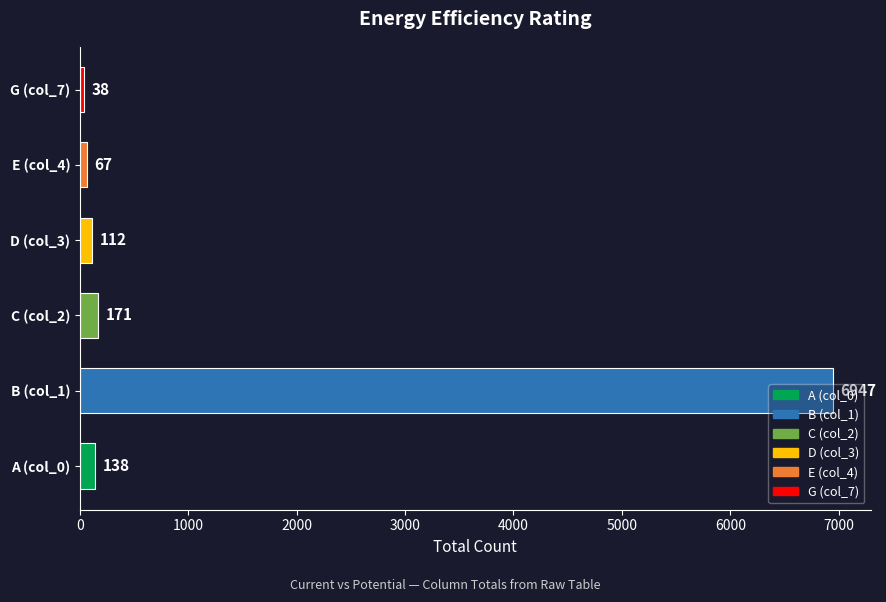

How many bars are there in total?

6